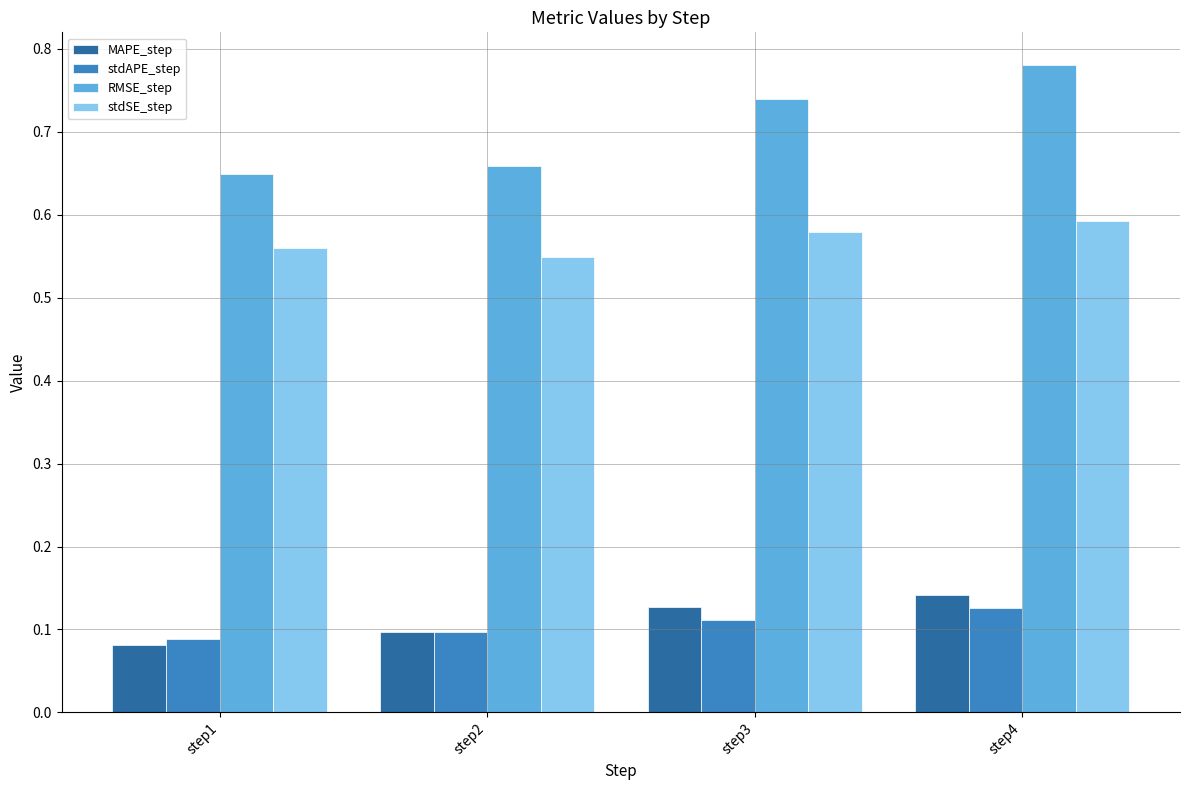

Which series changed the most between step1 and step4?

RMSE_step